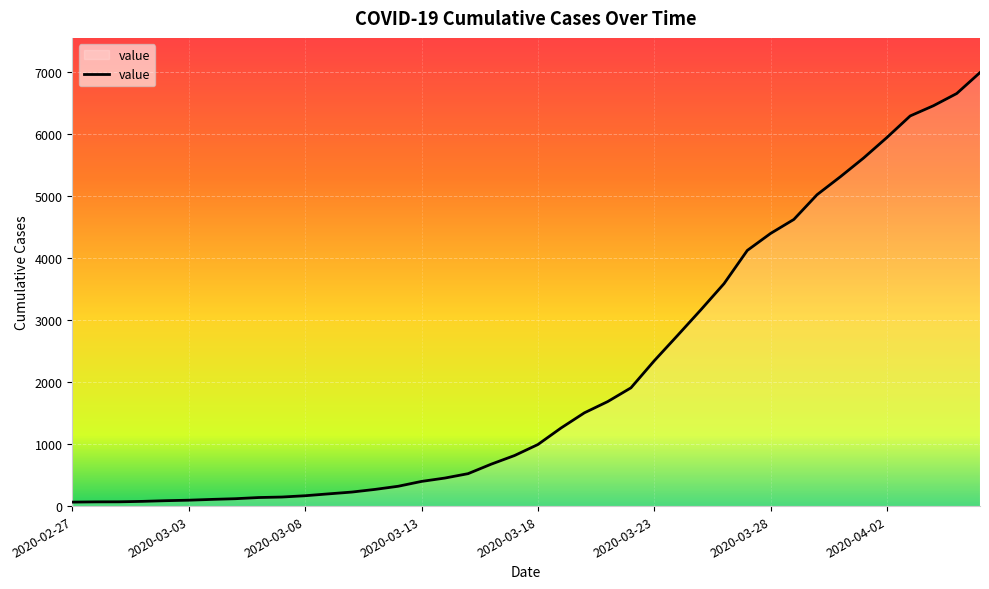

What is the maximum value shown in the chart?

6995